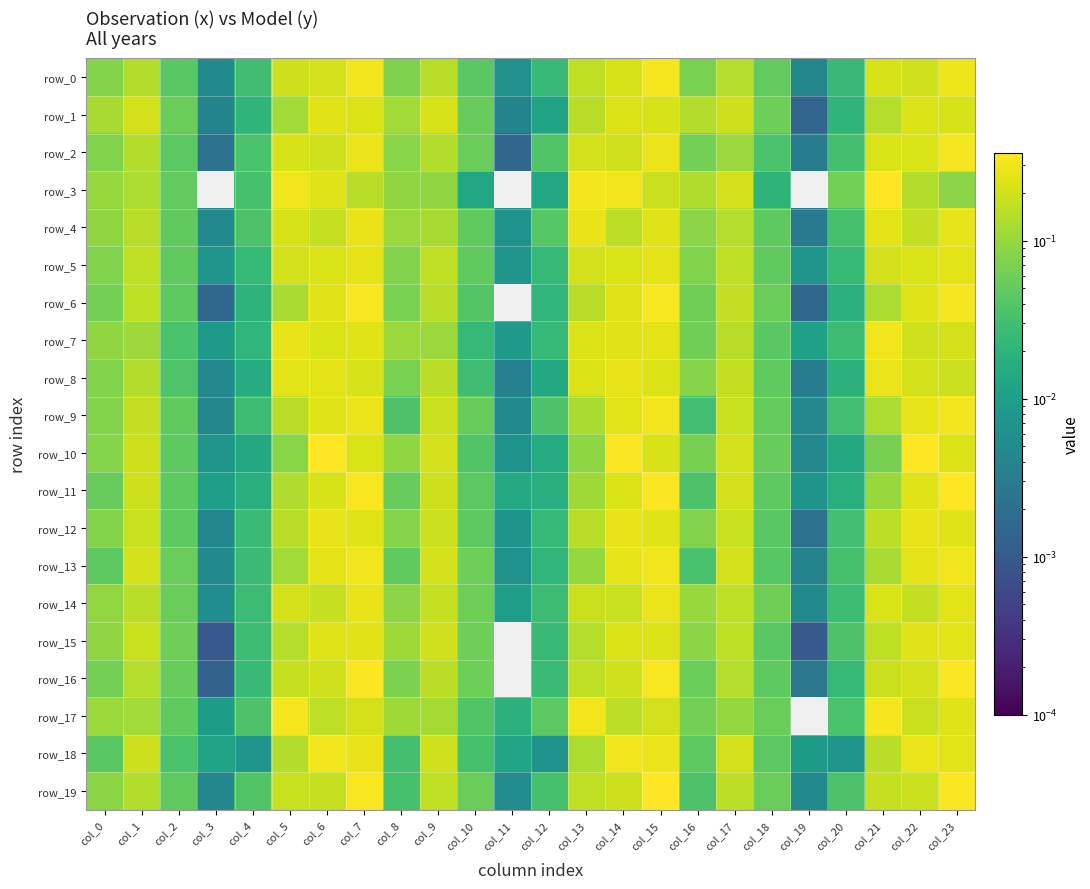

Rank the series by their maximum value, from lowest to highest.

row_1, row_15, row_5, row_4, row_12, row_14, row_8, row_7, row_13, row_18, row_9, row_2, row_17, row_0, row_6, row_16, row_11, row_3, row_10, row_19